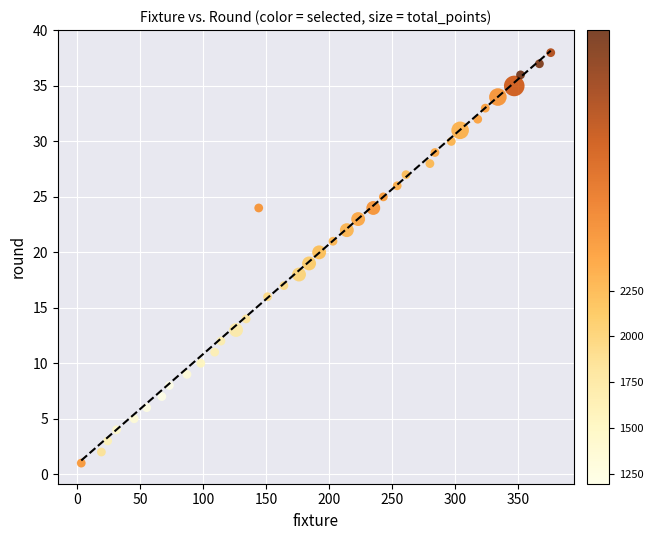

What is the range of X values (max minus min)?

373